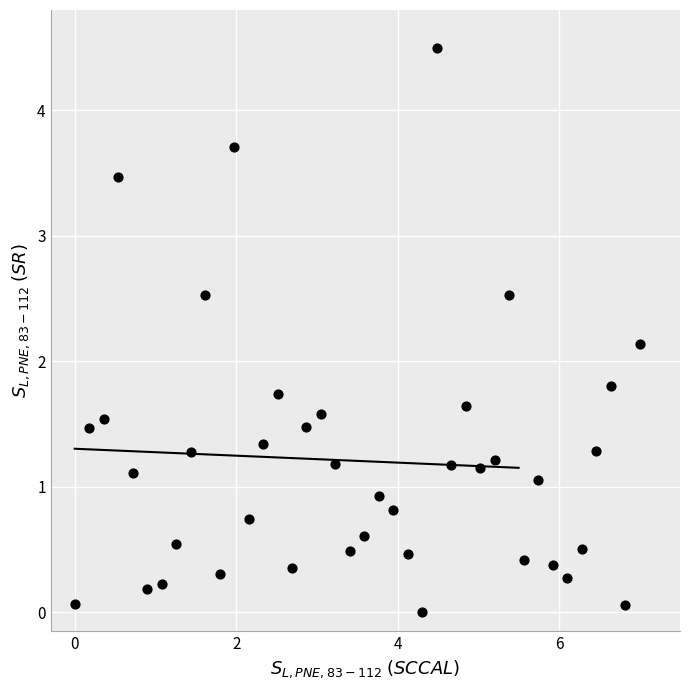

What is the range of Y values (max minus min)?

4.5